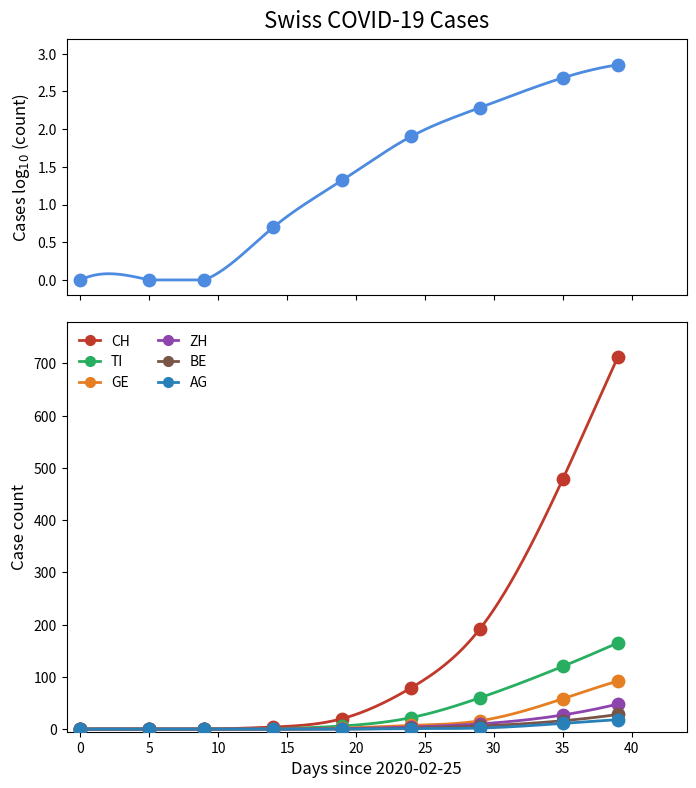

What are all the series names shown in the legend?

CH, TI, GE, ZH, BE, AG